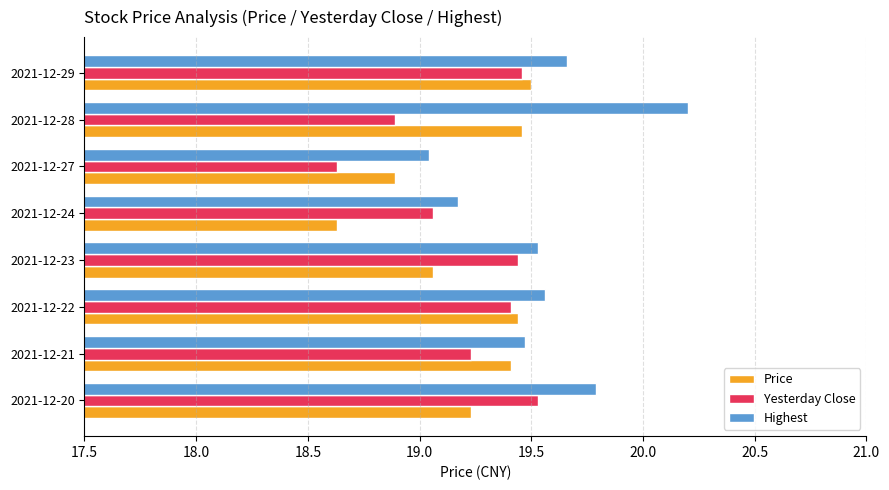

List the series in order of their peak value, lowest first.

Price, Yesterday Close, Highest